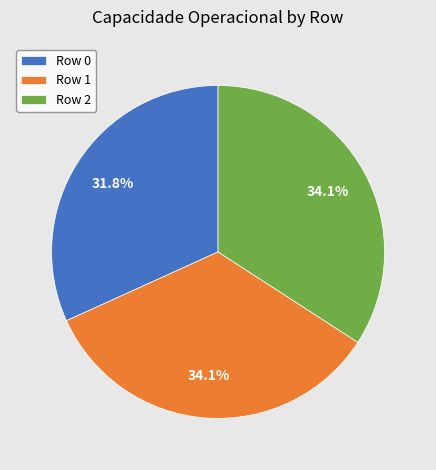

What is the smallest slice in the pie chart?

Row 0